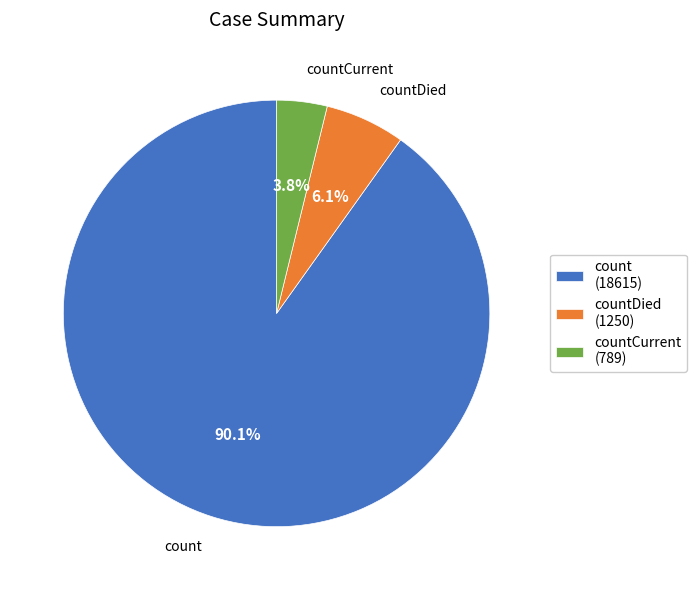

To the nearest percent, what is the average slice percentage?

33%